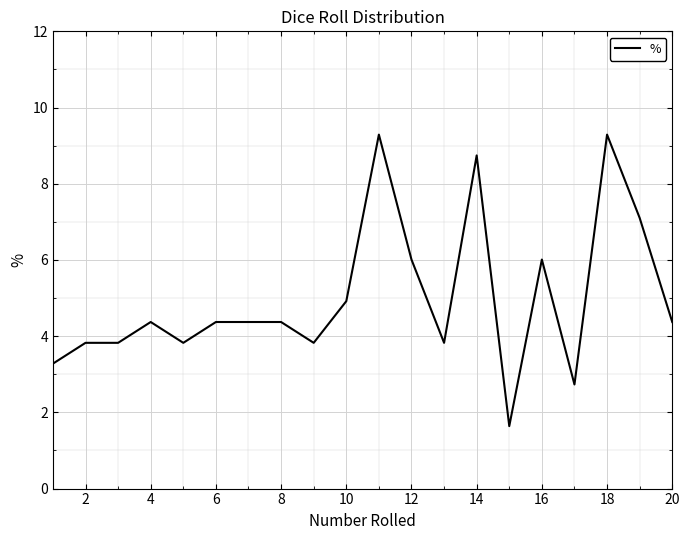

What is the difference between the maximum and minimum values?

7.7